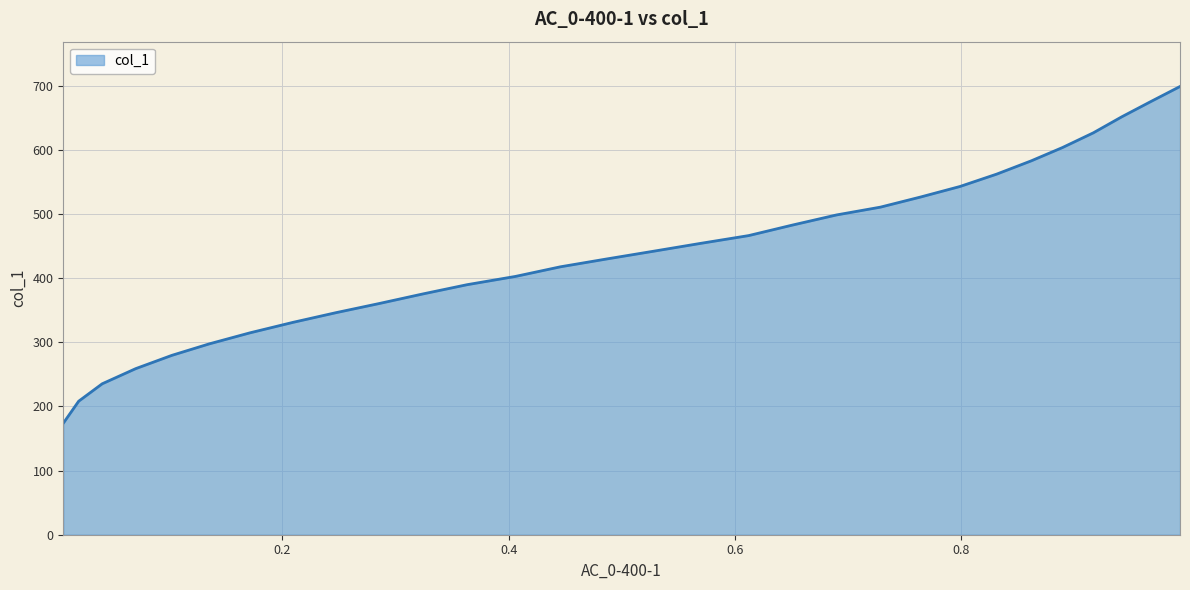

What is the maximum value shown in the chart?

699.0